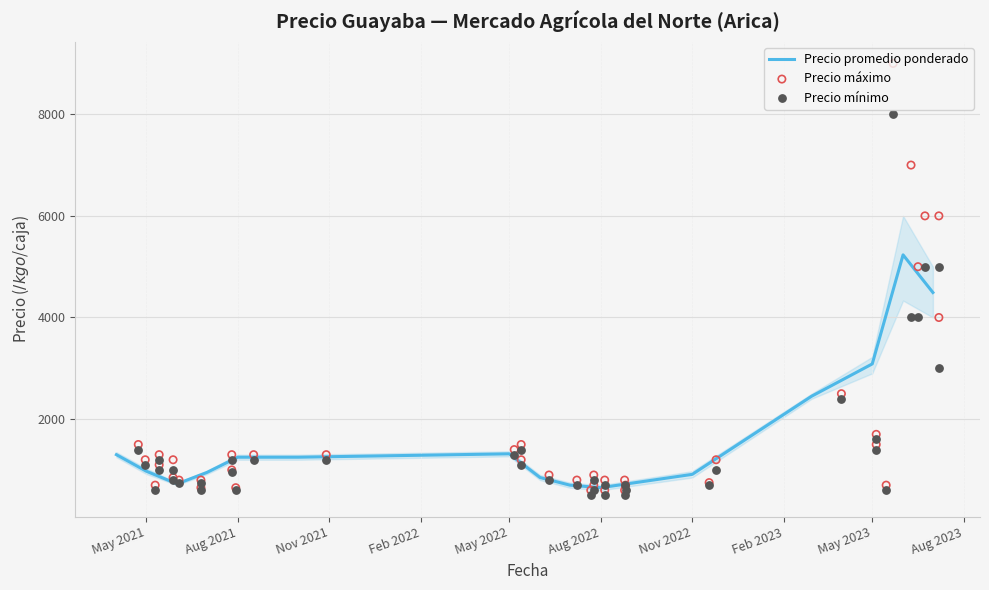

Where is Precio promedio ponderado nearest to the value 2941?

May 2023